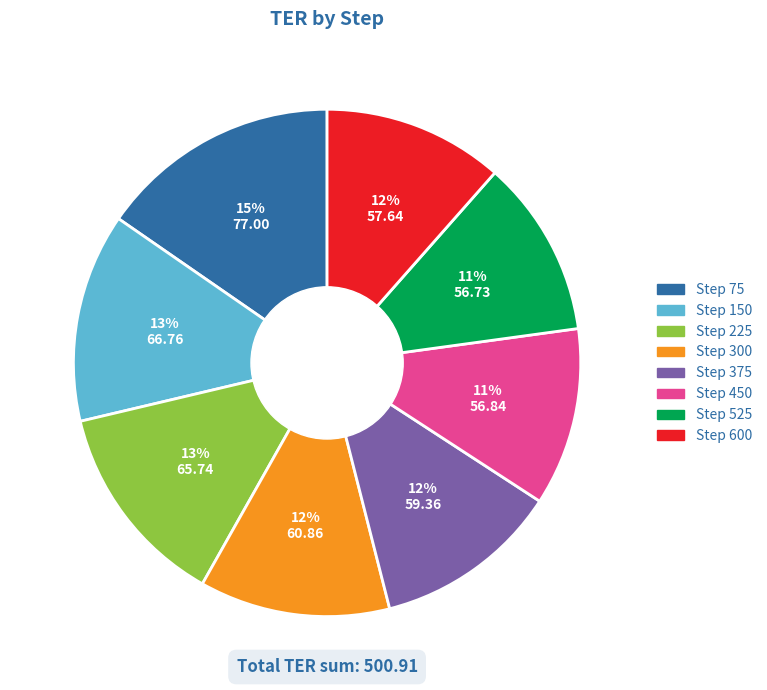

What percentage is the Step 375 slice, to the nearest percent?

12%